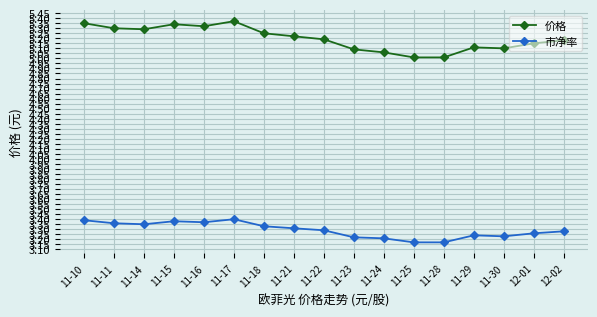

List the series in order of their peak value, lowest first.

市净率, 价格